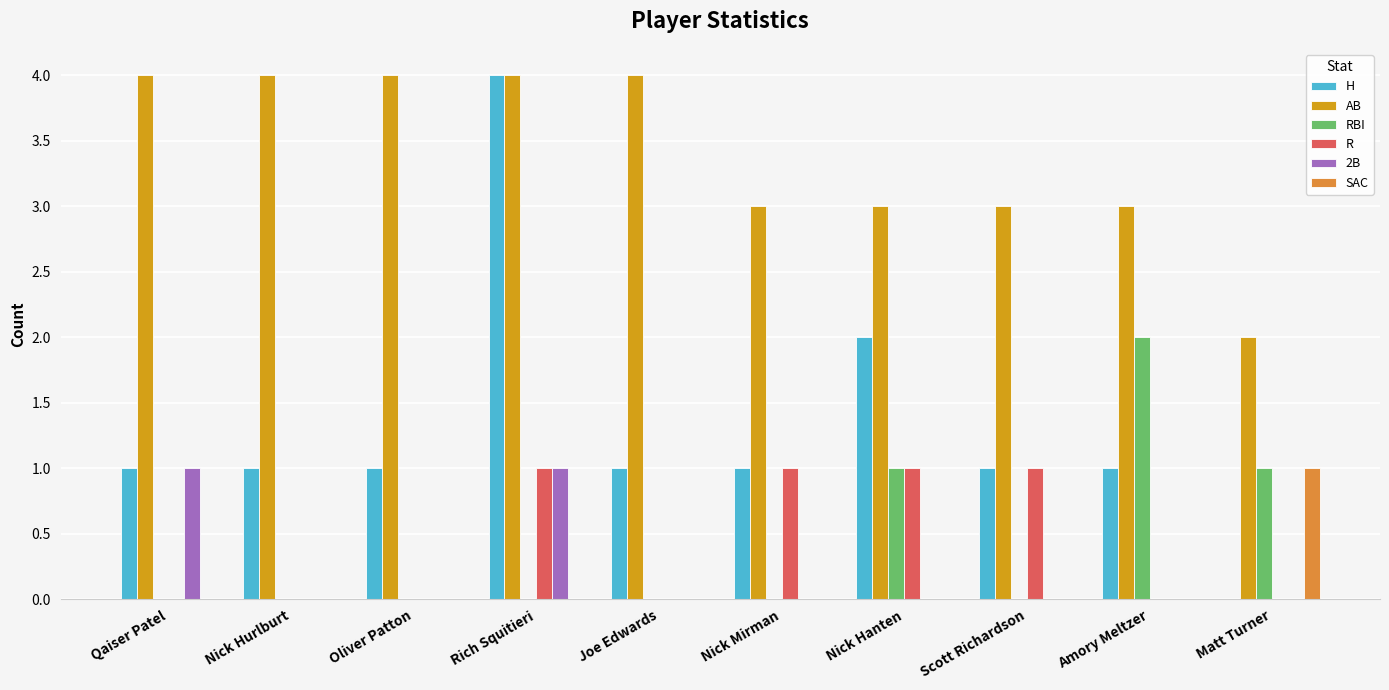

What is the maximum value for AB?

4